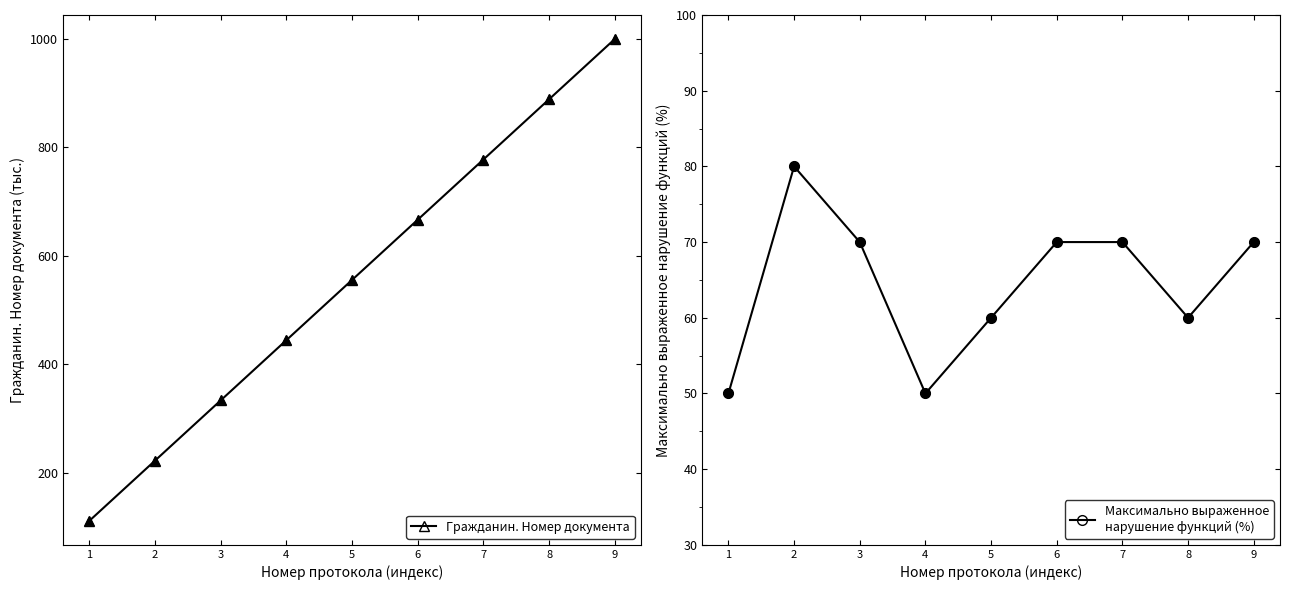

At how many categories does at least one series exceed 778?

2